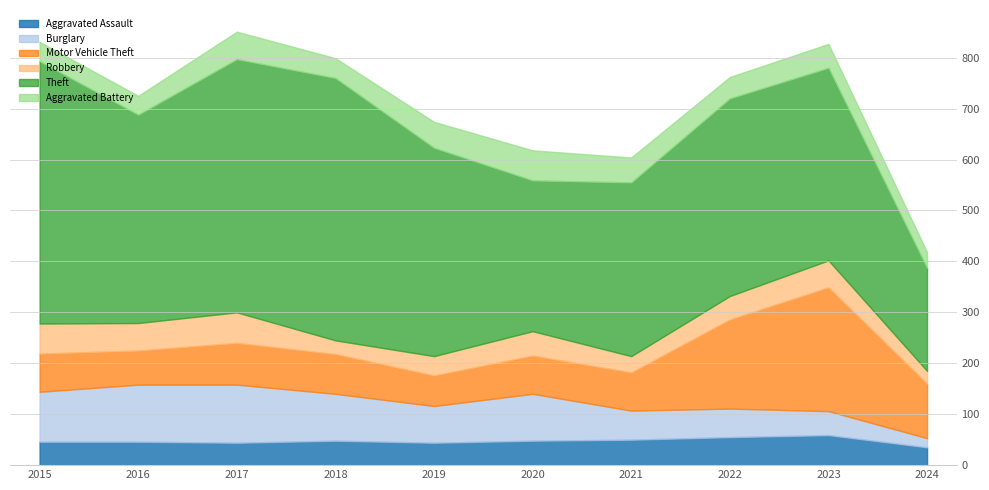

After their last crossing, which series has the higher values: Aggravated Assault or Aggravated Battery?

Aggravated Assault